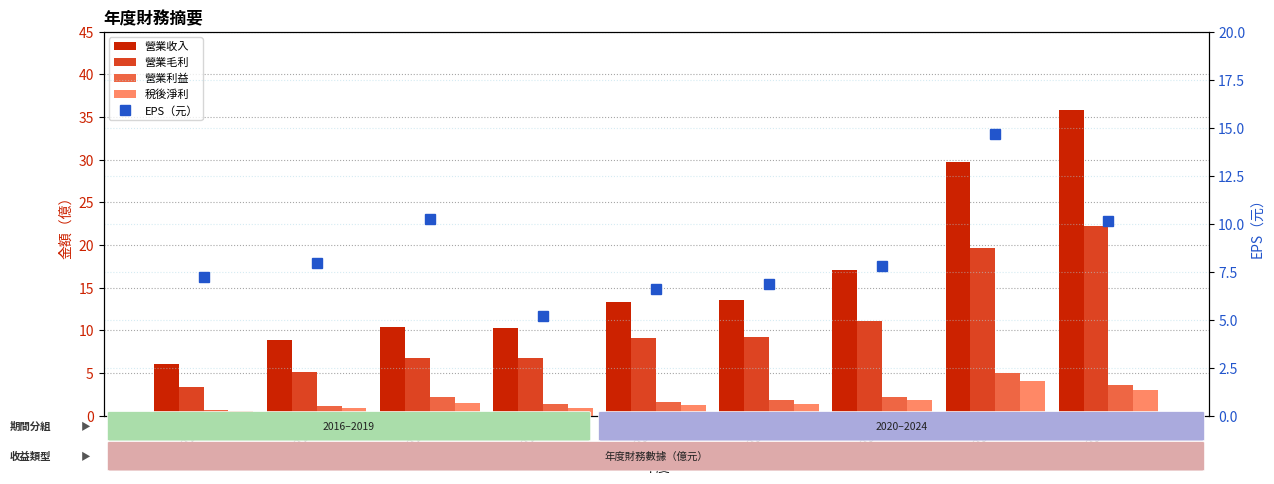

Are the bars grouped side by side (vs. stacked)?

Yes